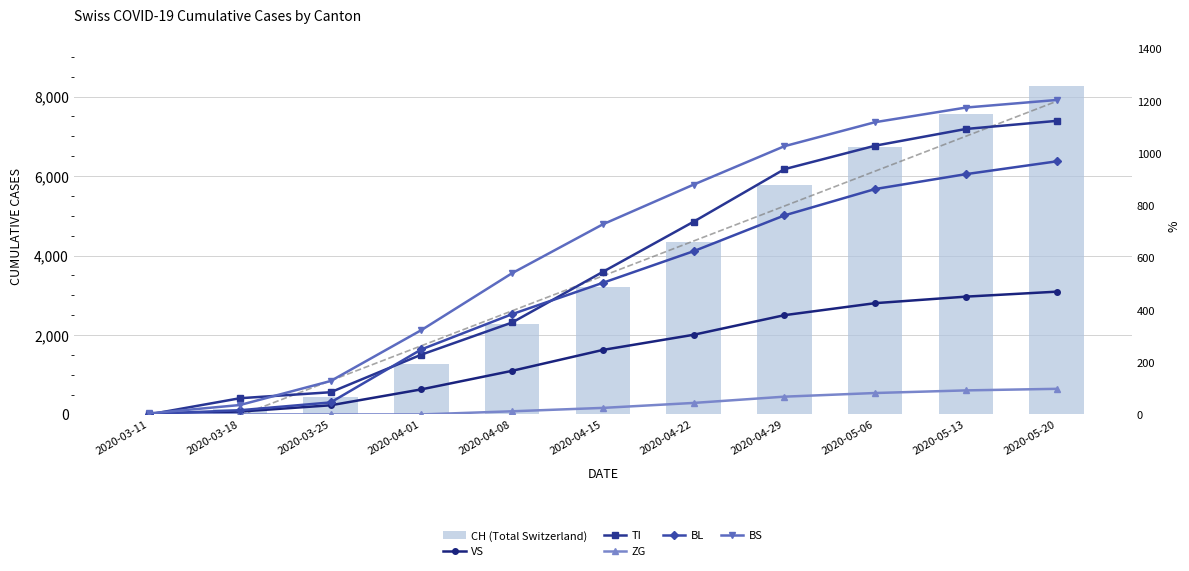

What is the difference between the second highest and minimum values in the VS series?

448